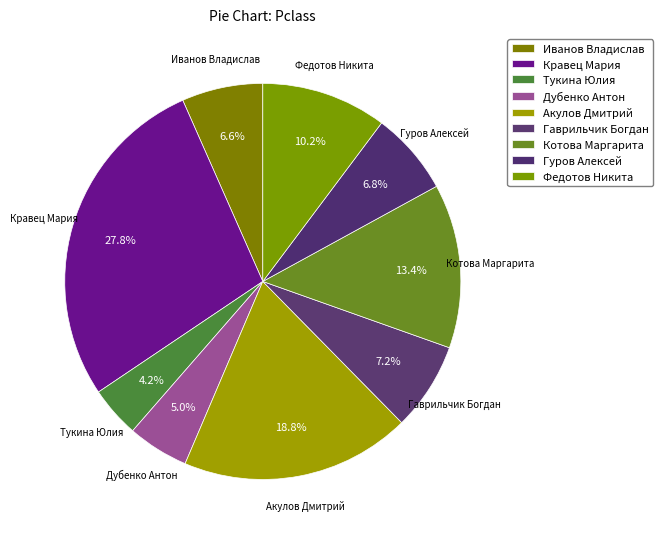

What is the change in value from Акулов Дмитрий to Гуров Алексей?

-0.2